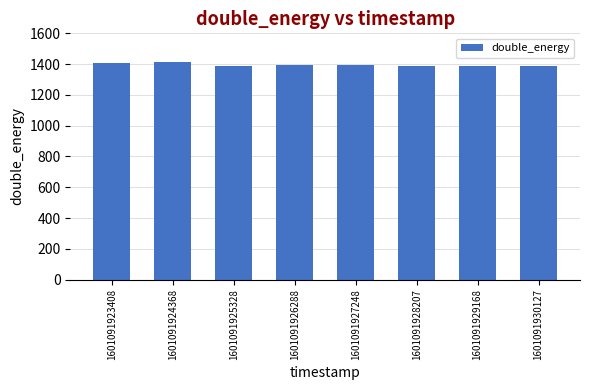

What is the average value?

1396